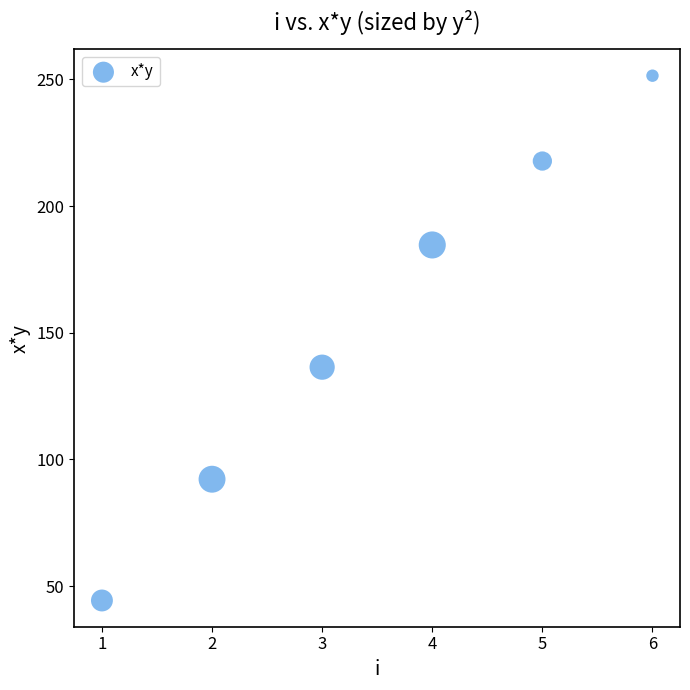

What Y value in the scatter plot is closest to 147?

136.4